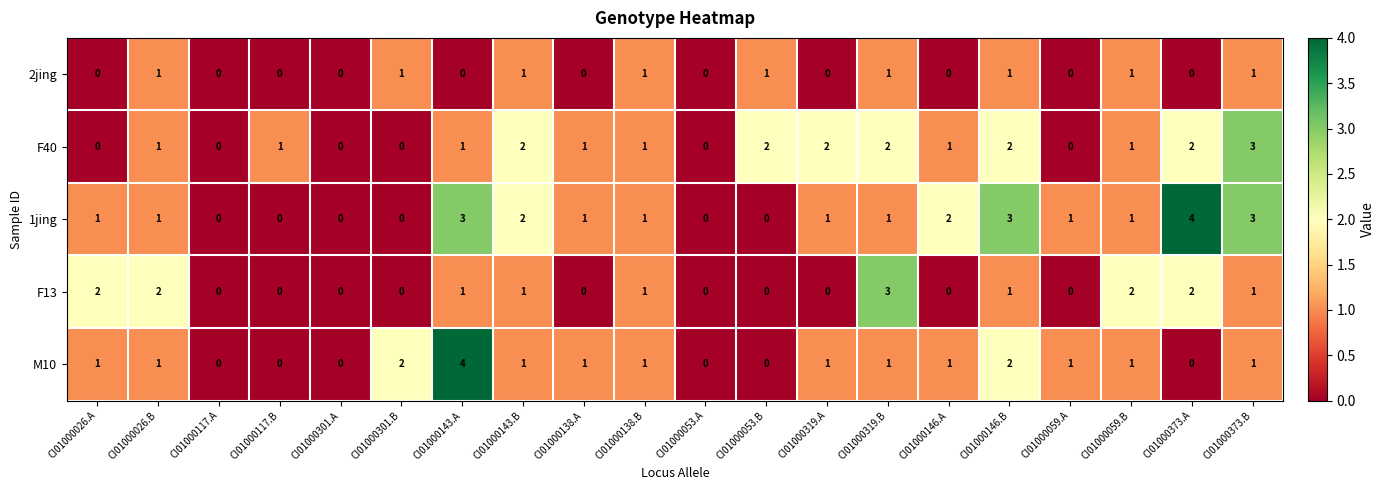

What is the difference between the highest and lowest values at CI01000373.A?

4